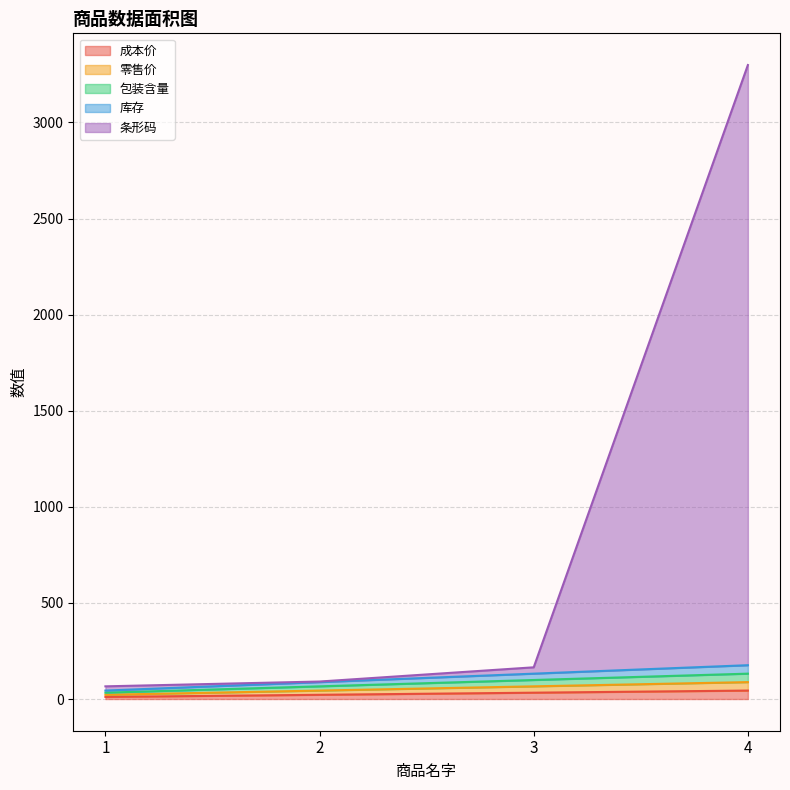

Reading left to right, extract all data points from this chart.

成本价: 1=11	2=22	3=33	4=44
零售价: 1=22	2=44	3=66	4=88
包装含量: 1=33	2=66	3=99	4=132
库存: 1=44	2=88	3=132	4=176
条形码: 1=66	2=91	3=165	4=3299